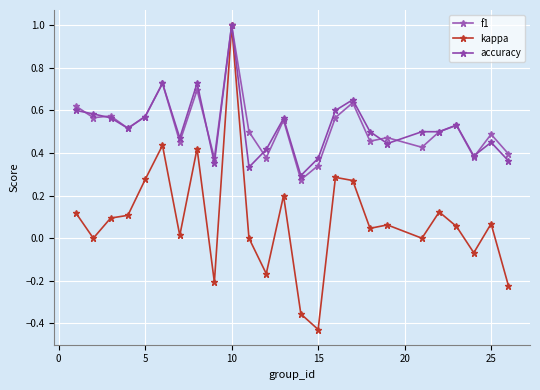

How many lines are shown in the chart?

3